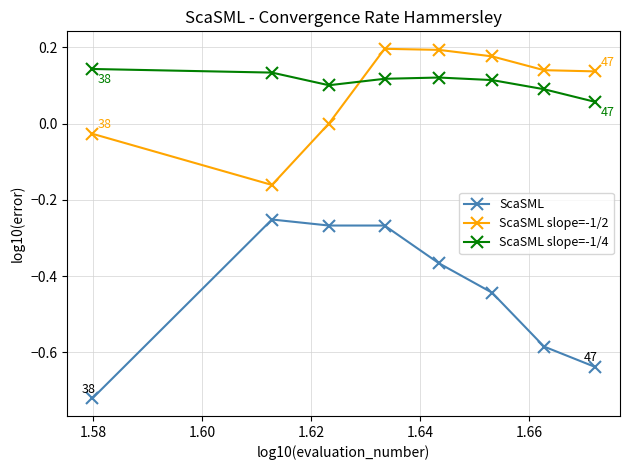

In ScaSML slope=-1/4, how many points are lower than both neighbors (excluding endpoints)?

1